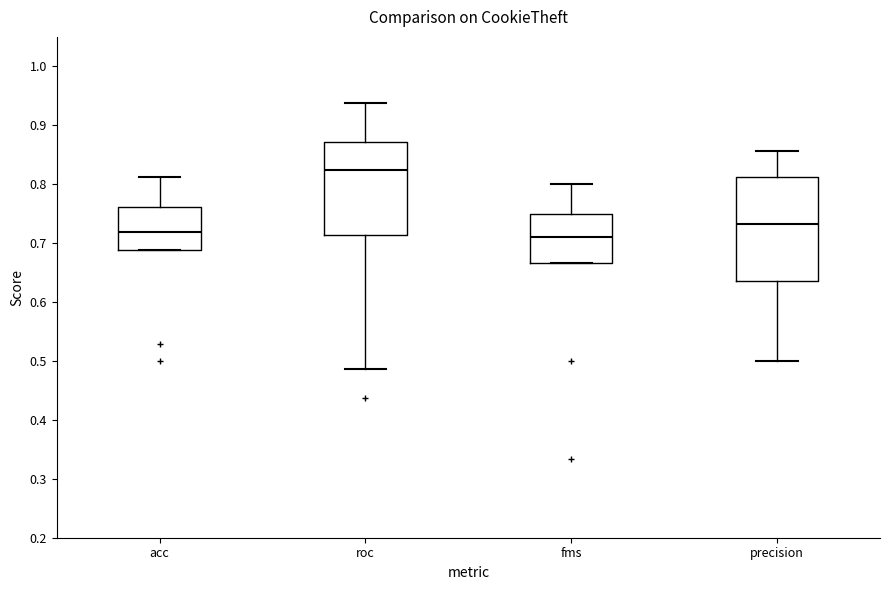

Reading left to right, transcribe this box plot: for each box, give where its median line is, the range the box spans, and where its two whiskers end, as read against the y-axis. The values are not printed on the chart, so give them approximately, as read against the axis.

acc: median 0.72, box 0.69 to 0.76, whiskers 0.69 to 0.81
roc: median 0.82, box 0.71 to 0.87, whiskers 0.49 to 0.94
fms: median 0.71, box 0.67 to 0.75, whiskers 0.67 to 0.80
precision: median 0.73, box 0.64 to 0.81, whiskers 0.50 to 0.86